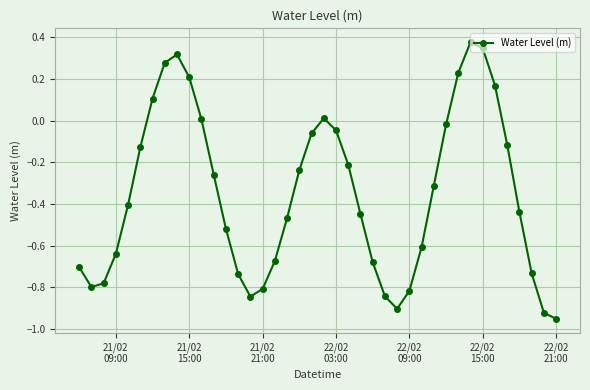

How many points are lower than both their immediate neighbors (excluding endpoints)?

3